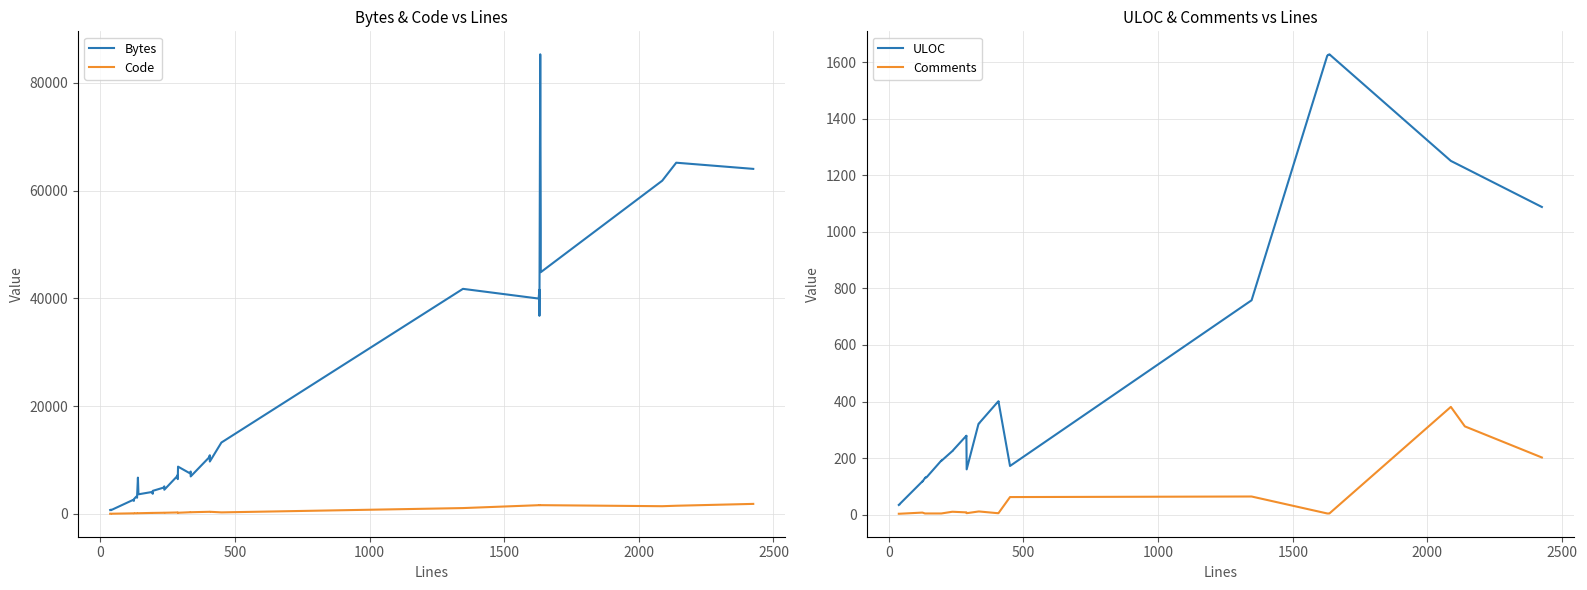

What is the difference between the second highest and minimum values in the Comments series?

309